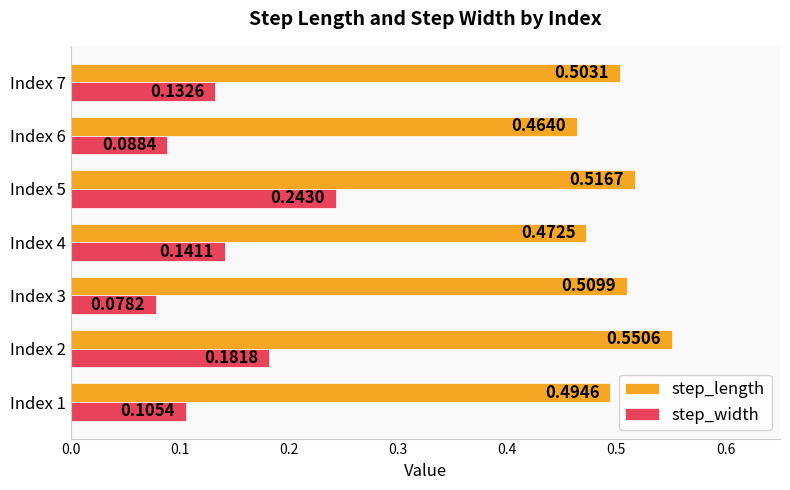

Which series has the largest total across all categories?

step_length